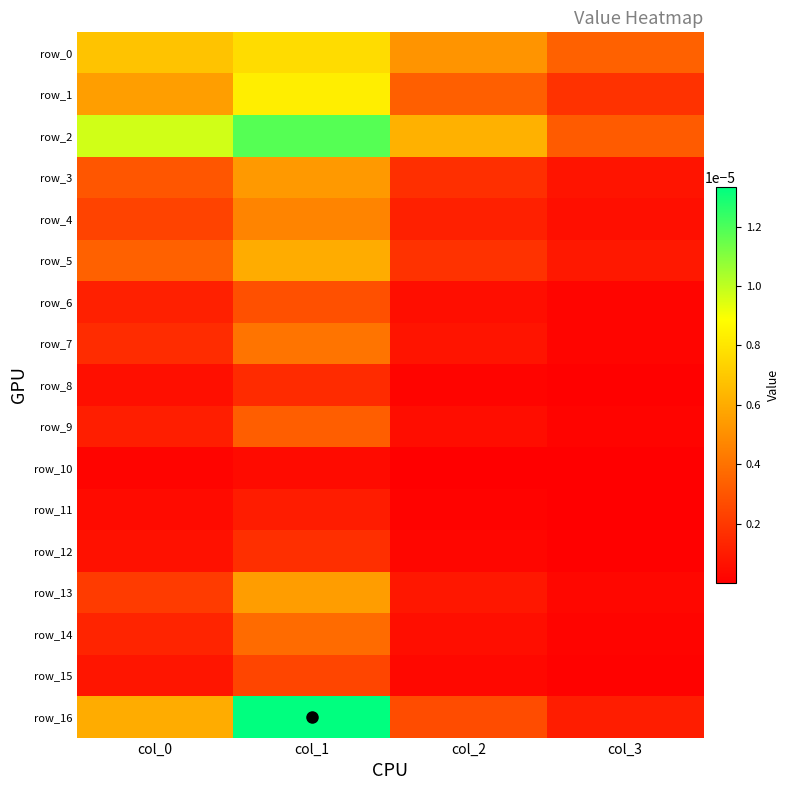

Which series has the largest total across all categories?

row_2